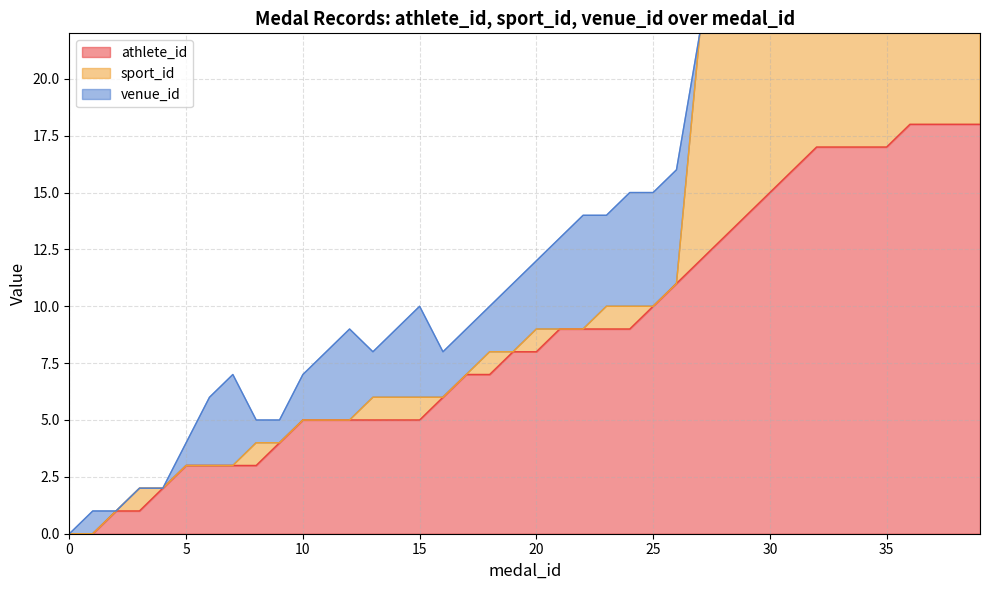

Reading left to right, list all the values displayed in this chart.

athlete_id: 0=0	1=0	2=1	3=1	4=2	5=3	6=3	7=3	8=3	9=4	10=5	11=5	12=5	13=5	14=5	15=5	16=6	17=7	18=7	19=8	20=8	21=9	22=9	23=9	24=9	25=10	26=11	27=12	28=13	29=14	30=15	31=16	32=17	33=17	34=17	35=17	36=18	37=18	38=18	39=18
sport_id: 0=0	1=0	2=0	3=1	4=0	5=0	6=0	7=0	8=1	9=0	10=0	11=0	12=0	13=1	14=1	15=1	16=0	17=0	18=1	19=0	20=1	21=0	22=0	23=1	24=1	25=0	26=0	27=10	28=10	29=10	30=10	31=10	32=10	33=10	34=11	35=11	36=10	37=10	38=10	39=10
venue_id: 0=0	1=1	2=0	3=0	4=0	5=1	6=3	7=4	8=1	9=1	10=2	11=3	12=4	13=2	14=3	15=4	16=2	17=2	18=2	19=3	20=3	21=4	22=5	23=4	24=5	25=5	26=5	27=0	28=0	29=0	30=1	31=1	32=1	33=3	34=1	35=2	36=2	37=3	38=4	39=5